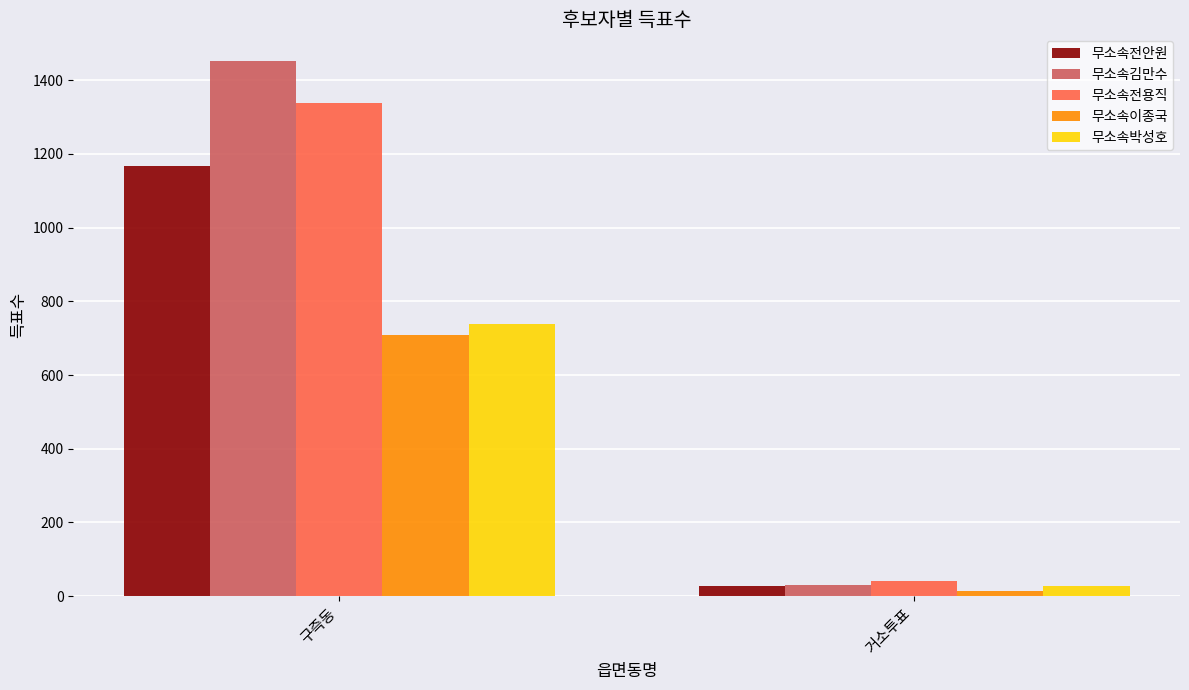

The value of 무소속김만수 at 거소투표 is 31. True or false?

True